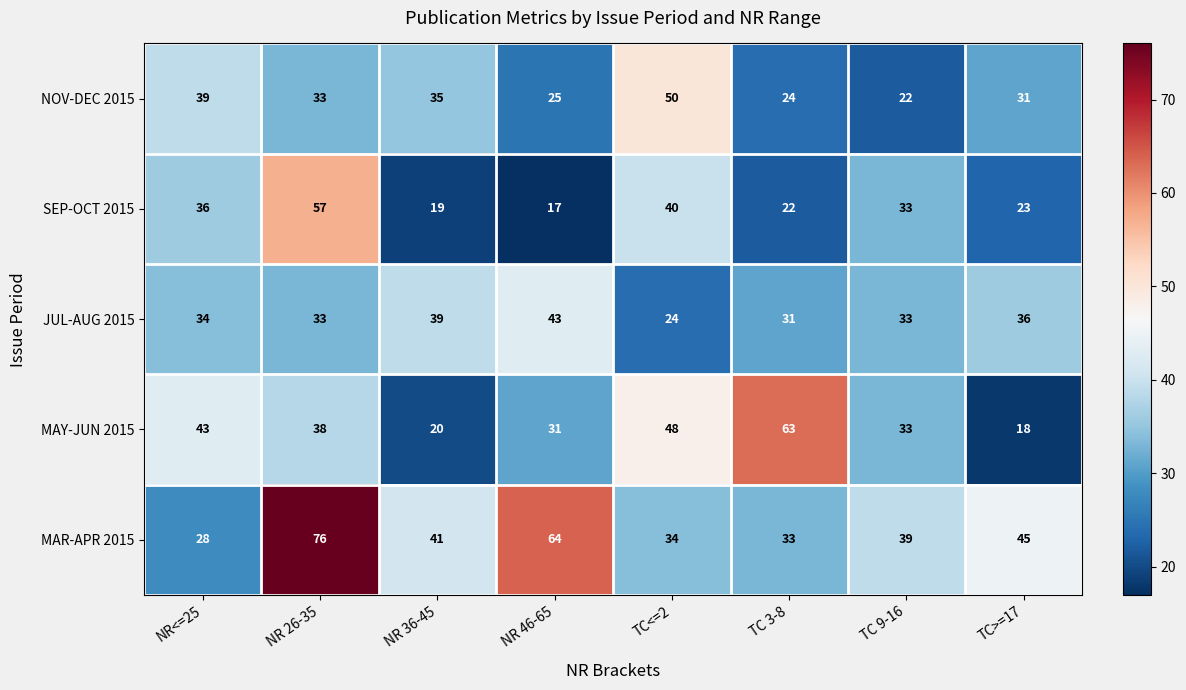

Which series has the widest spread of values?

MAR-APR 2015